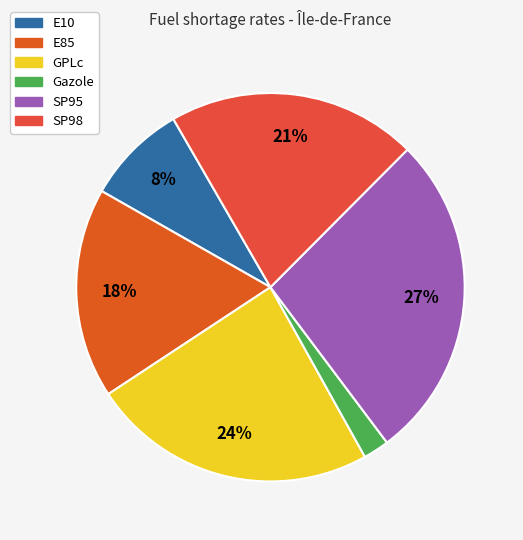

Which slice is the largest?

SP95